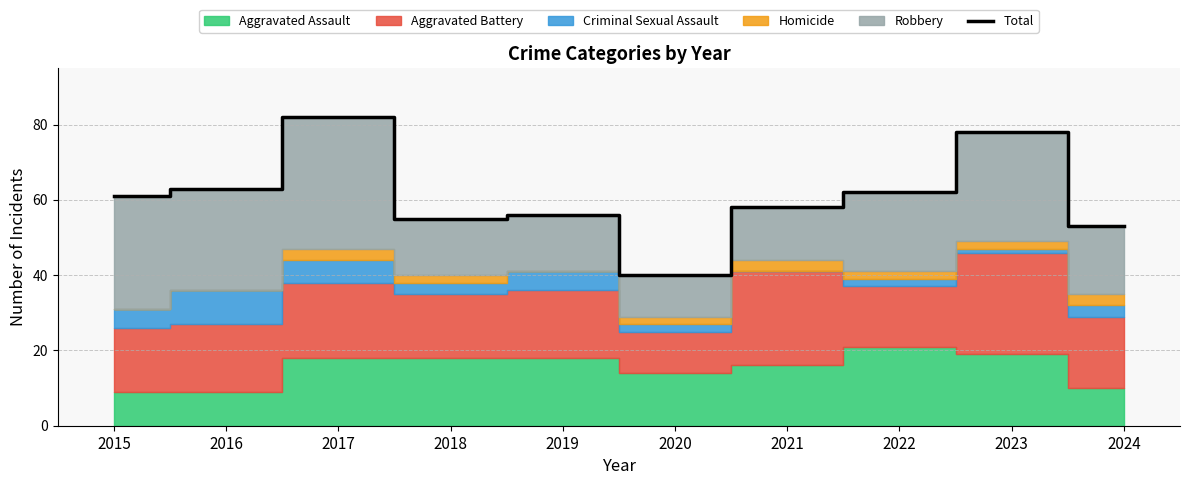

Where is the data nearest to the value 61?

2015